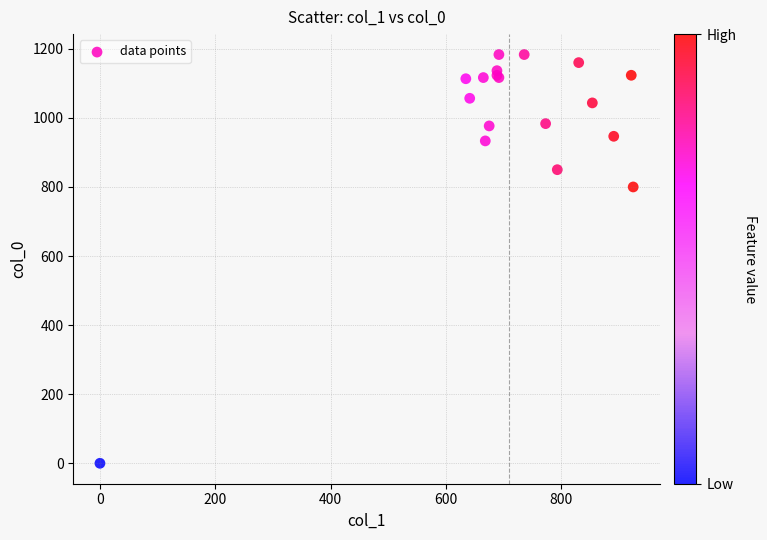

What Y value in the scatter plot is closest to 591?

800.0